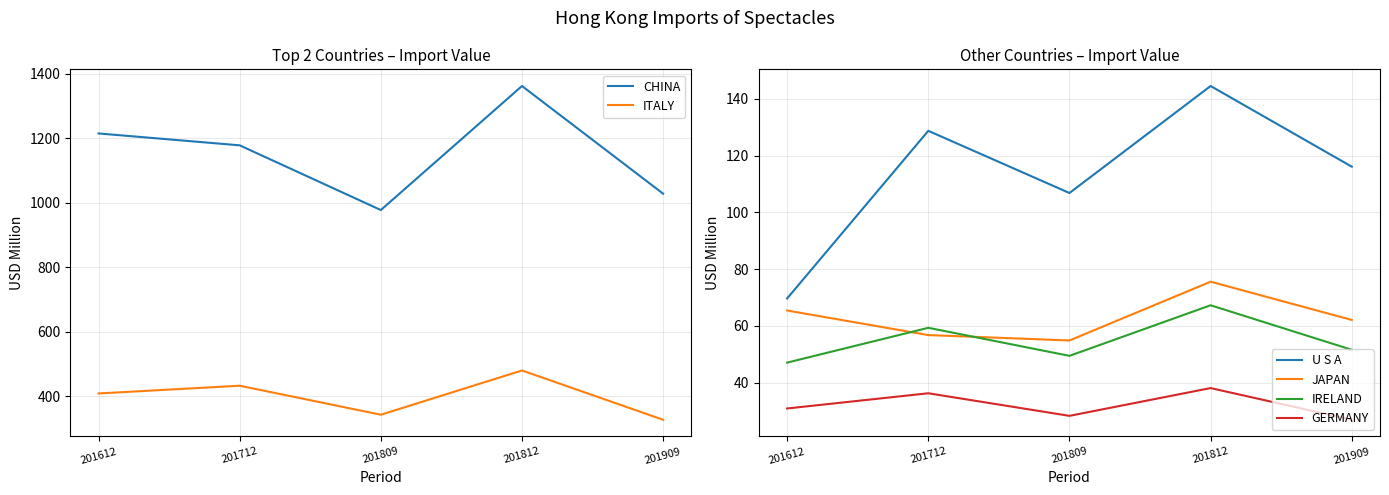

What is the average value of the IRELAND series?

54.9